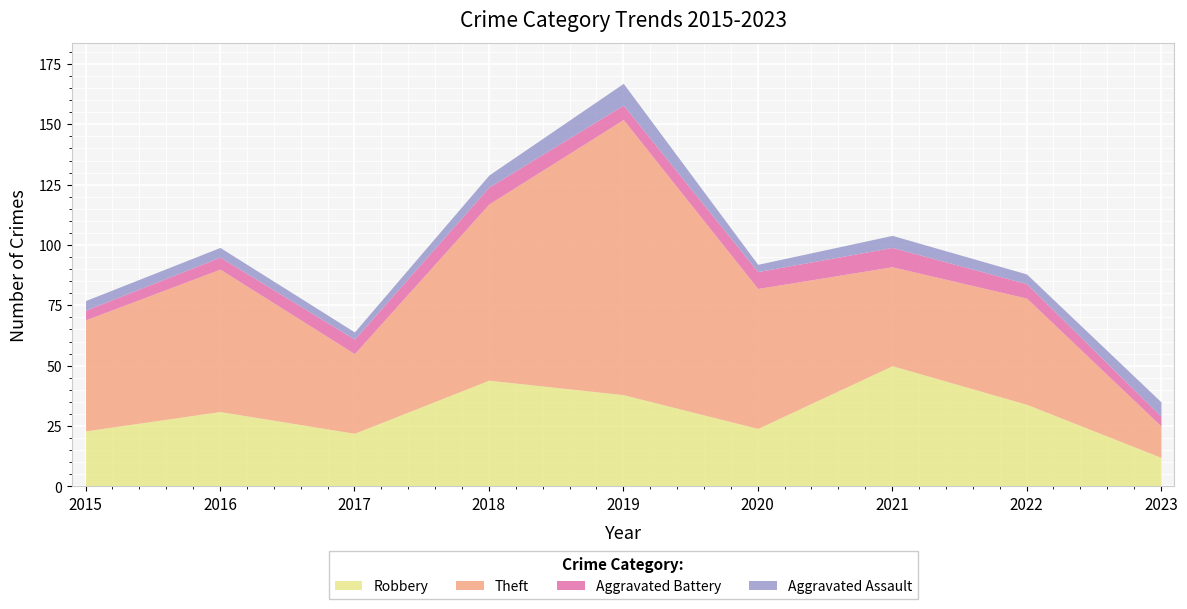

True or false: Robbery and Theft cross at least once.

True